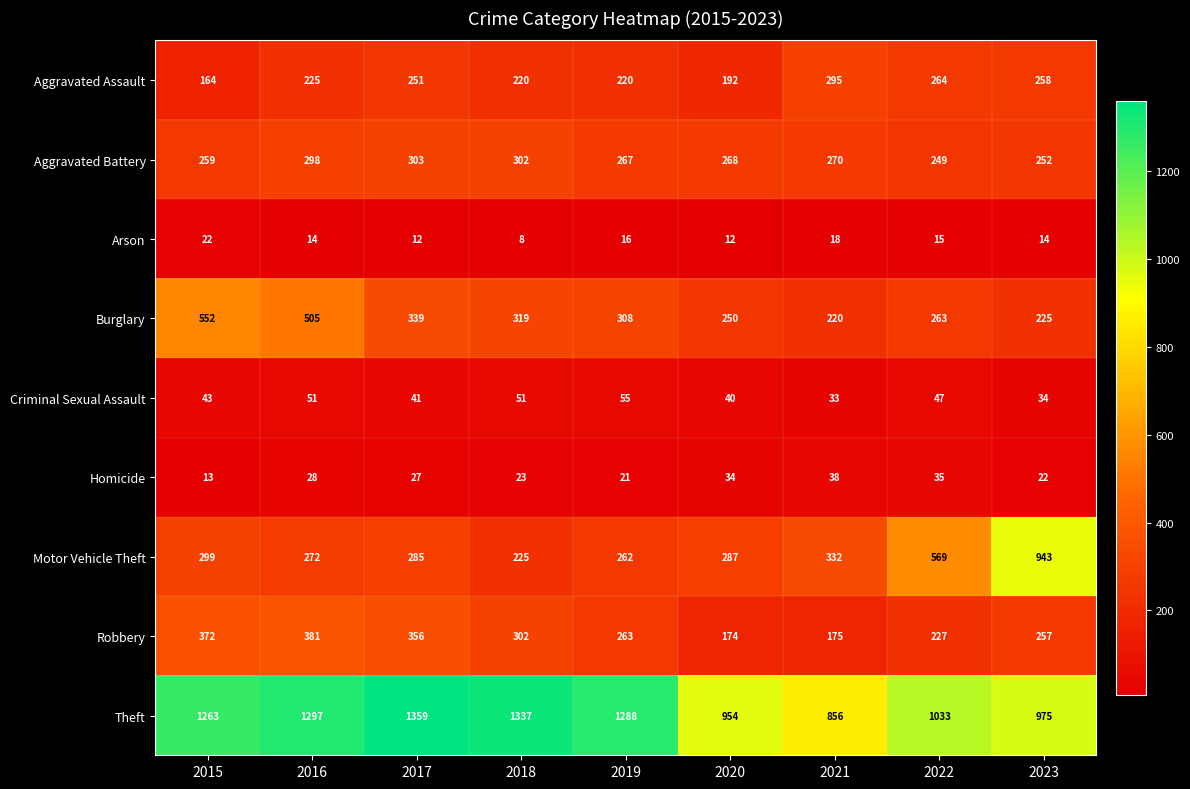

What is the maximum value shown in the chart?

1359